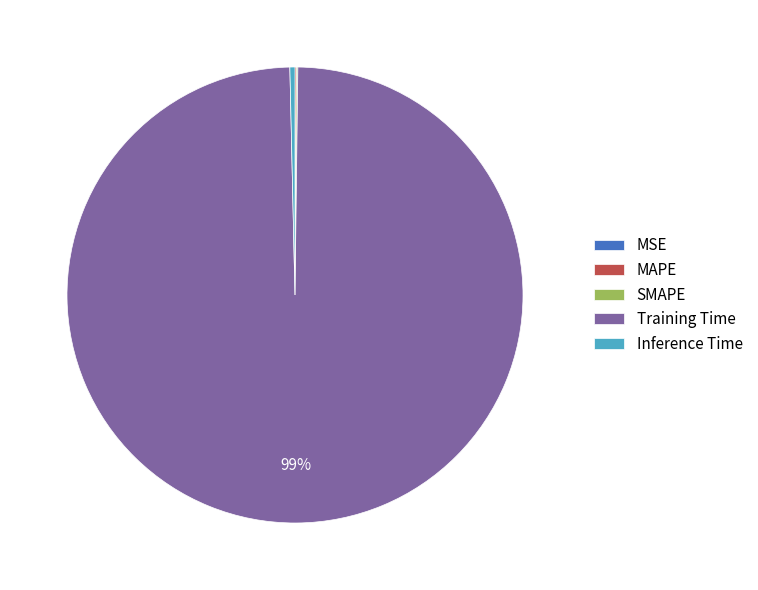

To the nearest percent, what is the average slice percentage?

20%